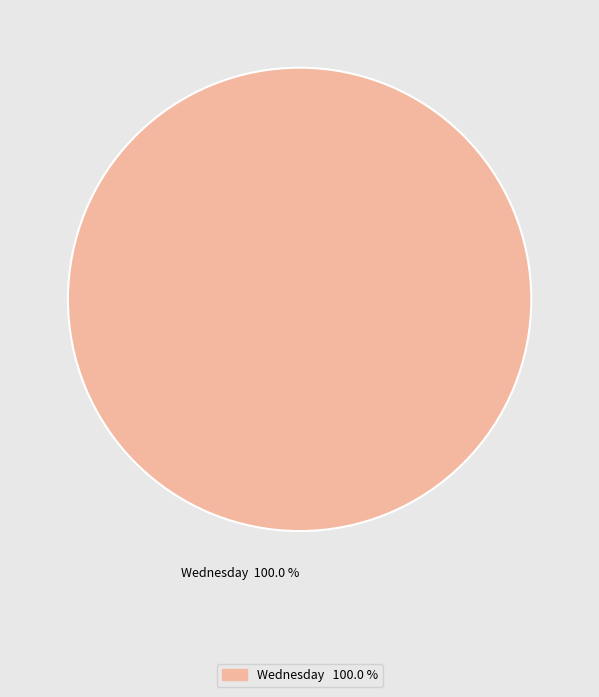

Rank the categories by value from highest to lowest.

Wednesday